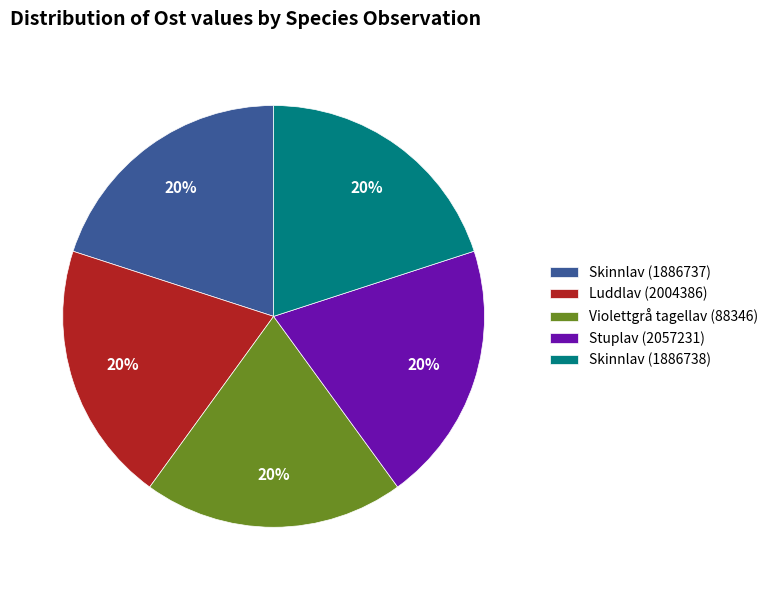

What percentage is the Skinnlav (1886738) slice, to the nearest percent?

20%